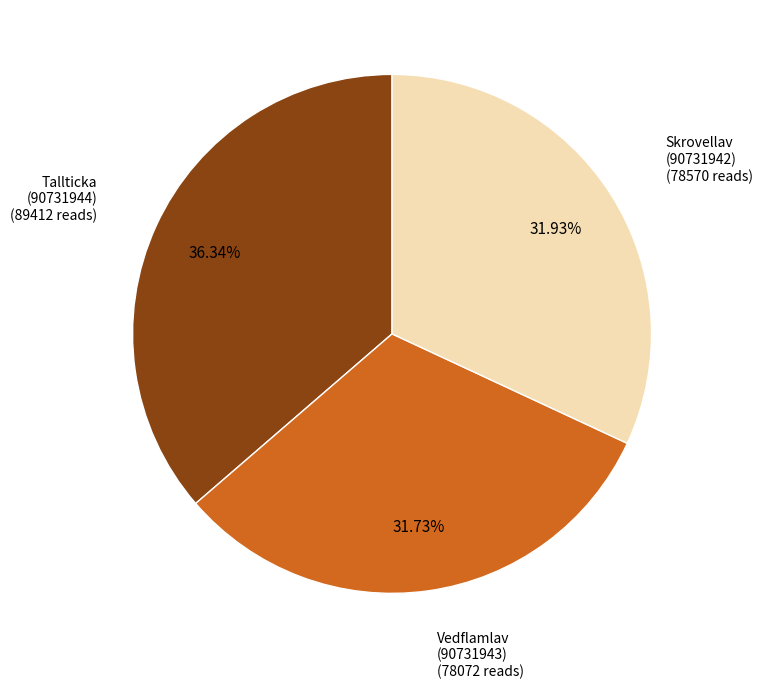

Is there a majority slice in this chart?

No